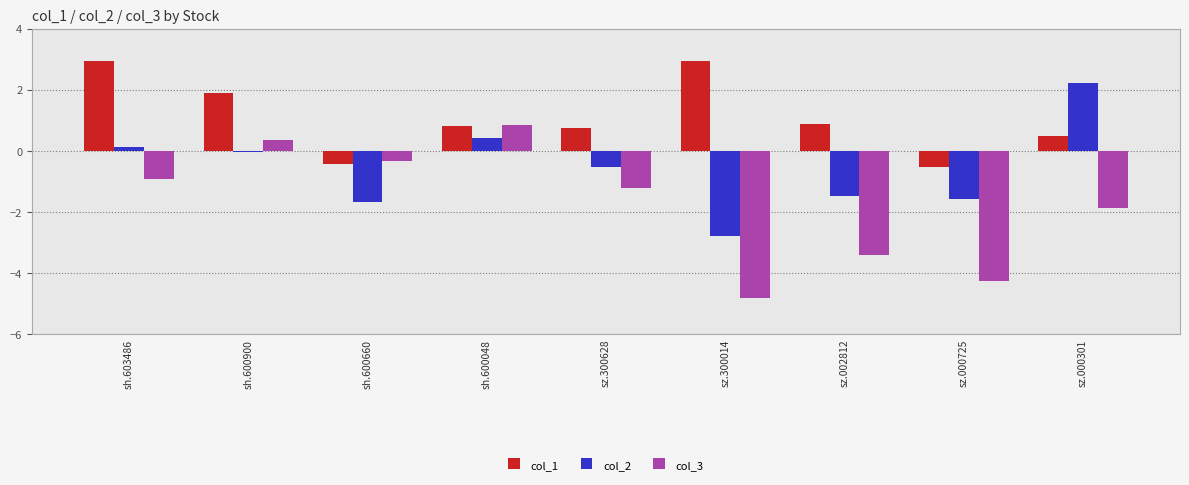

What is the minimum value shown in the chart?

-4.8